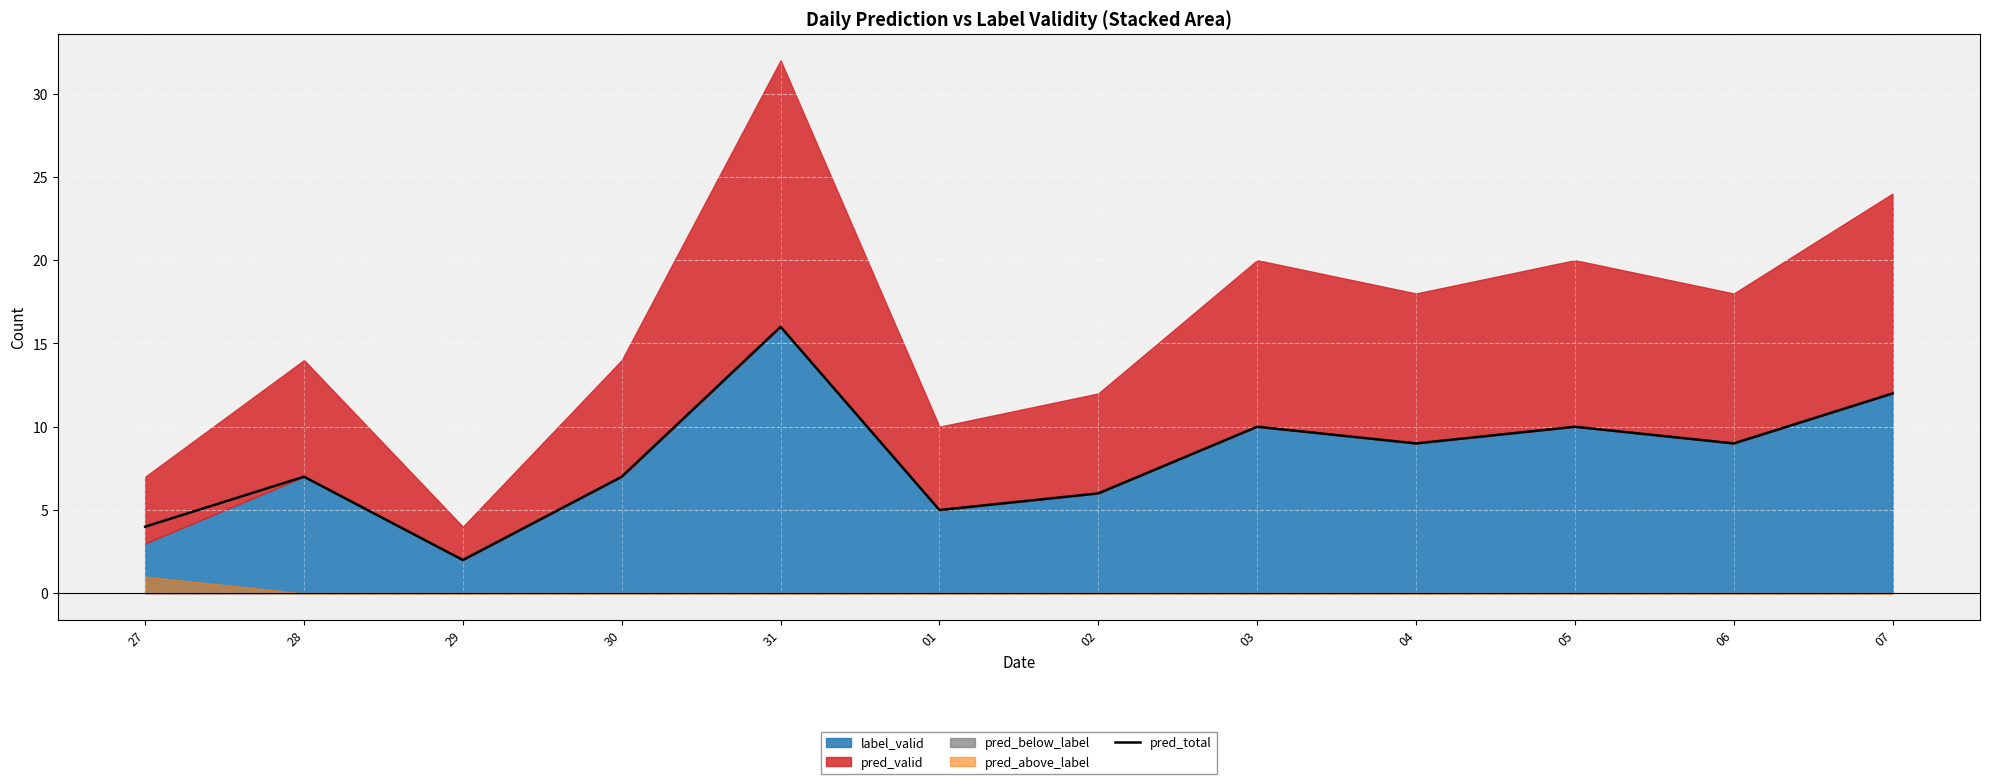

What is the label of the 9th point from the right?

30